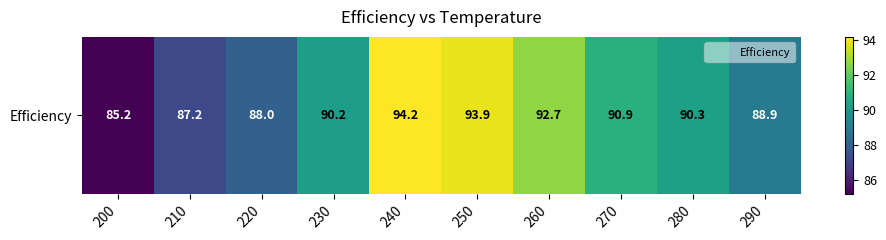

Reading left to right, extract all data points from this chart.

85.2	87.2	88.0	90.2	94.2	93.9	92.7	90.9	90.3	88.9